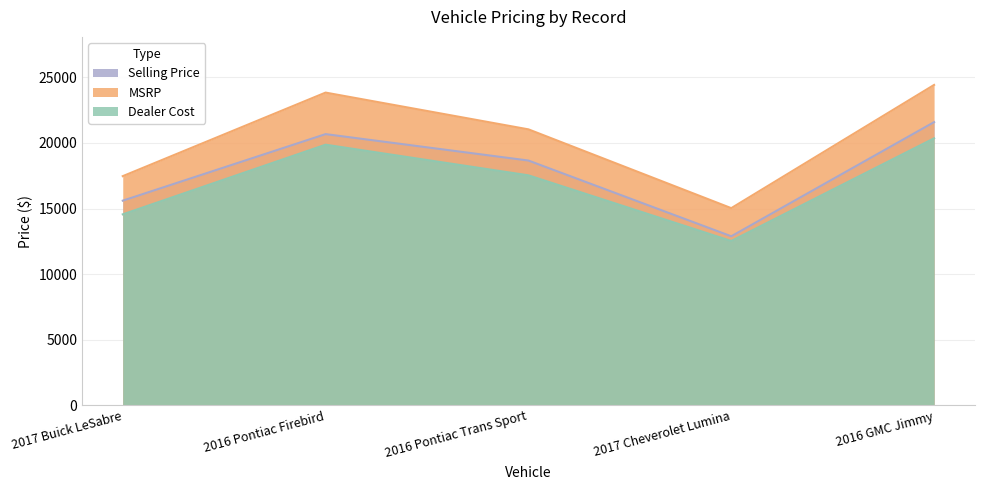

What is the lowest value of the MSRP series?

15031